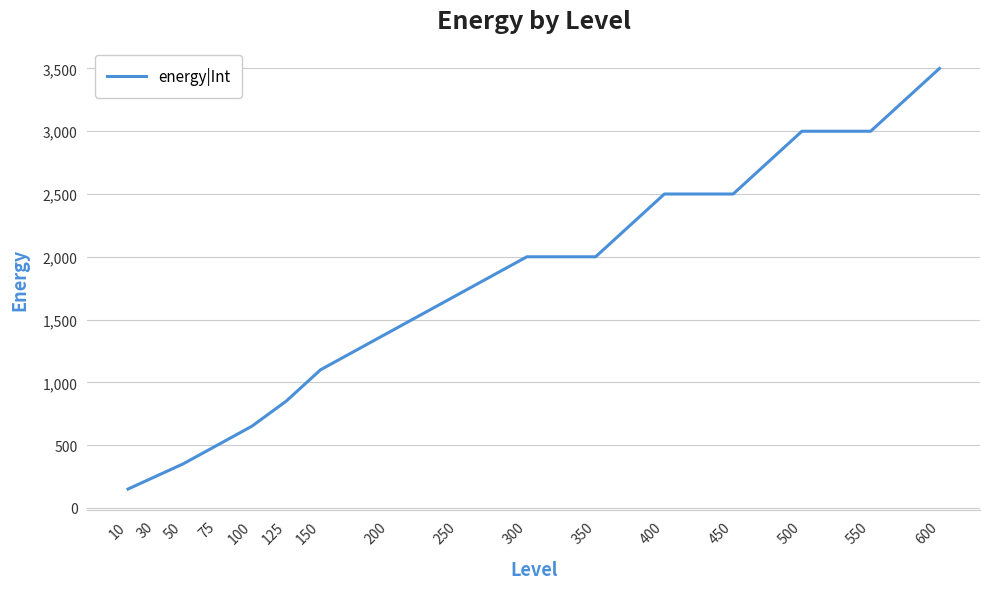

Is this an area chart (filled region under the line)?

No